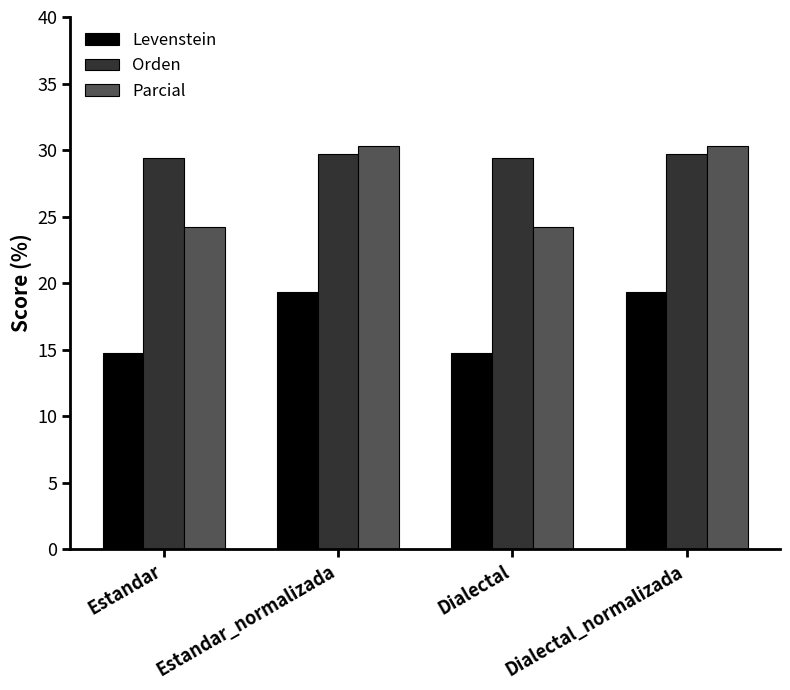

What position from the right is Estandar_normalizada?

3